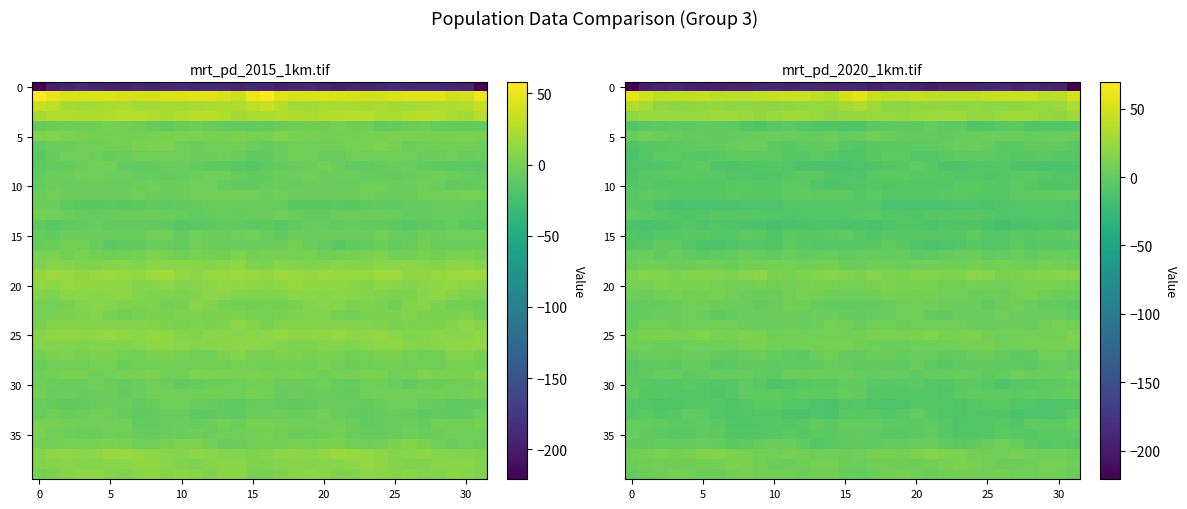

How many values in the 20 series exceed 9?

21